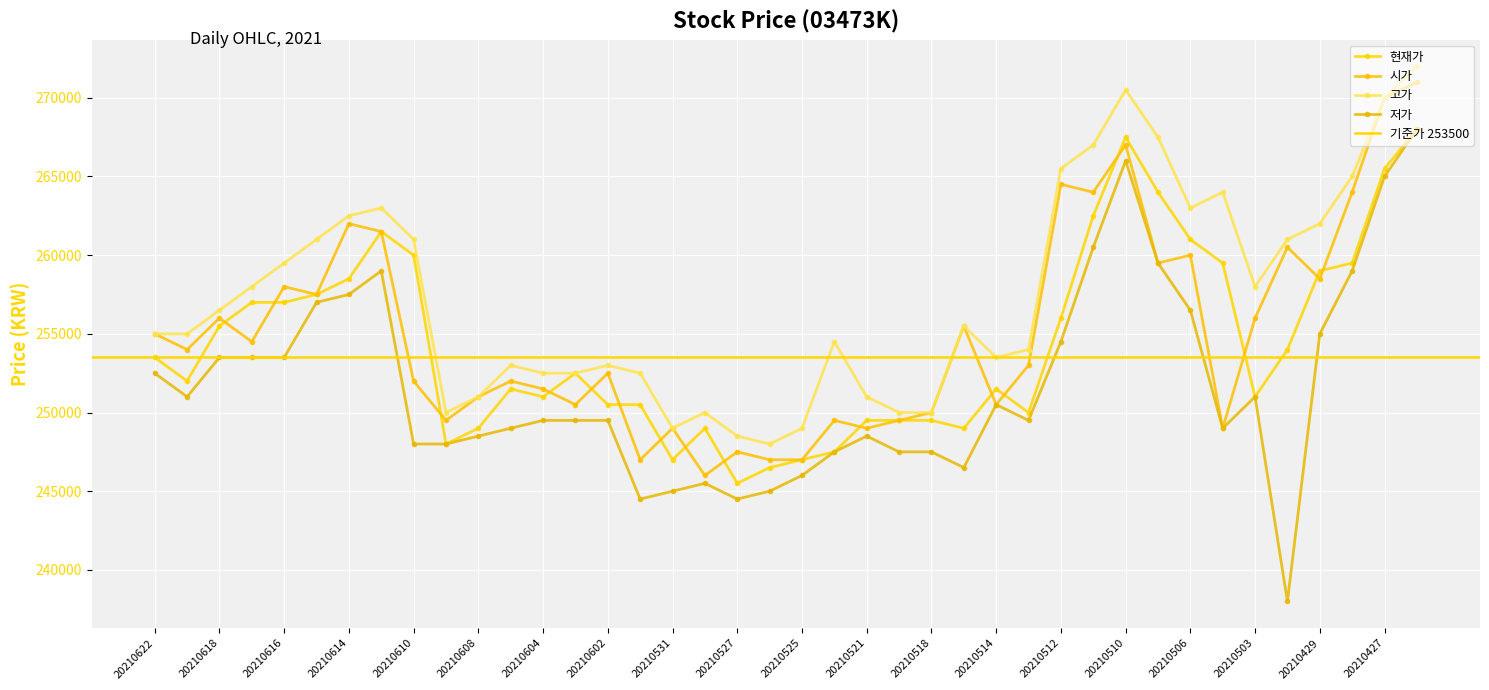

Does the chart display data point markers on the line(s)?

Yes